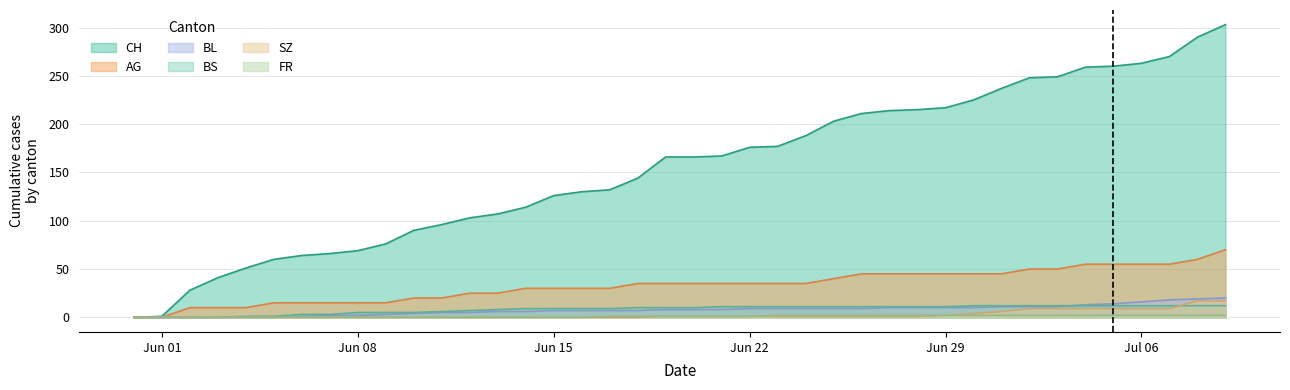

Reading left to right, transcribe all the data shown in this chart.

CH: 0	1	28	41	51	60	64	66	69	76	90	96	103	107	114	126	130	132	144	166	166	167	176	177	188	203	211	214	215	217	225	237	248	249	259	260	263	270	290	303
AG: 0	0	10	10	10	15	15	15	15	15	20	20	25	25	30	30	30	30	35	35	35	35	35	35	35	40	45	45	45	45	45	45	50	50	55	55	55	55	60	70
BL: 0	0	0	0	0	0	1	2	2	3	4	5	5	6	6	7	7	7	7	8	8	8	9	9	9	9	9	10	10	10	10	11	11	11	13	14	16	18	19	20
BS: 0	0	0	0	1	1	3	3	5	5	5	6	7	8	9	9	9	9	10	10	10	11	11	11	11	11	11	11	11	11	12	12	12	12	12	12	12	12	12	12
SZ: 0	0	0	0	0	0	0	0	0	0	0	0	0	0	0	0	0	0	0	1	1	1	1	1	1	1	1	1	1	2	4	6	9	9	9	9	9	9	17	17
FR: 0	0	0	0	0	0	0	0	0	0	0	0	0	0	0	0	0	1	1	1	1	1	1	2	2	2	2	2	2	2	2	2	2	2	2	2	2	2	2	2